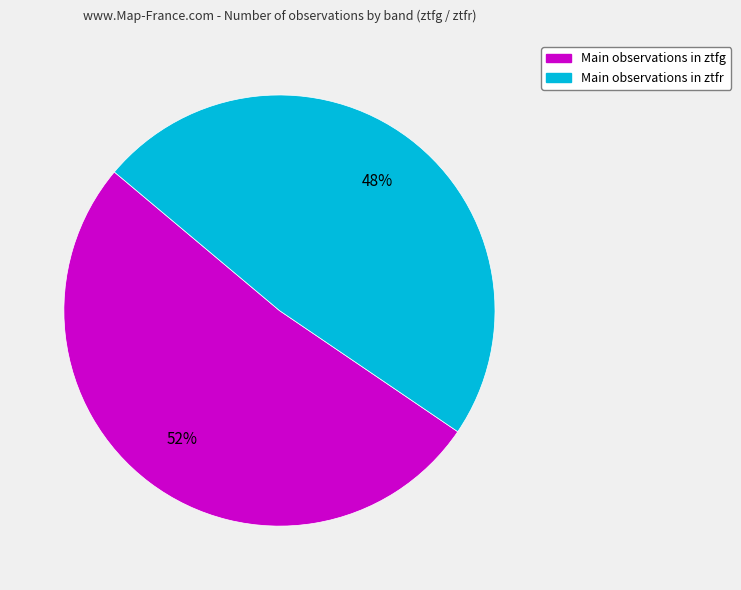

Does any single category account for the majority?

Yes